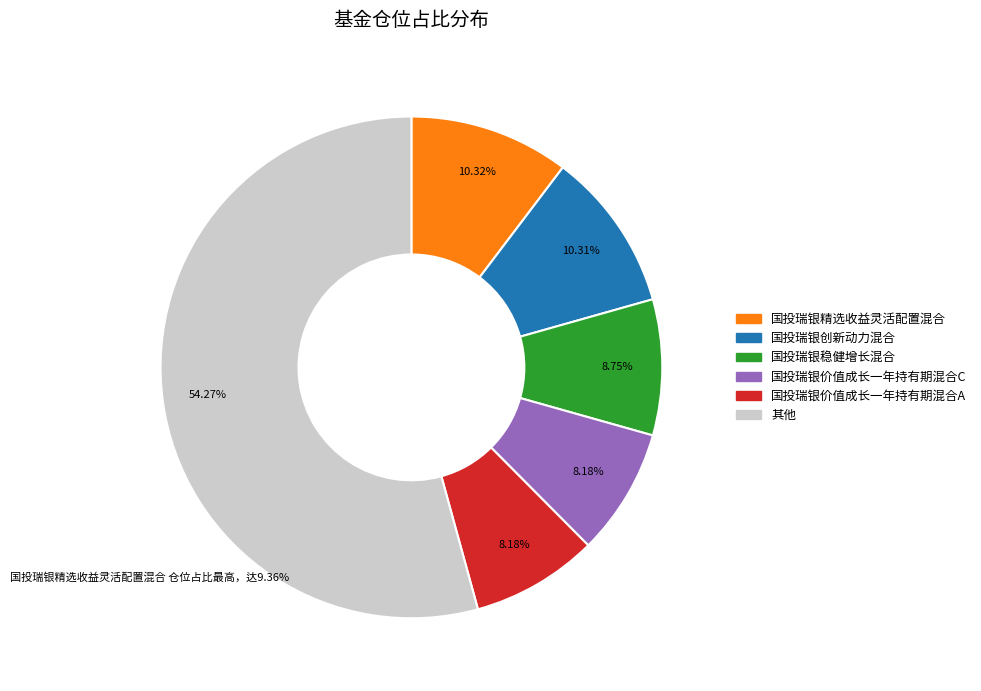

To the nearest percent, what is the average slice percentage?

17%